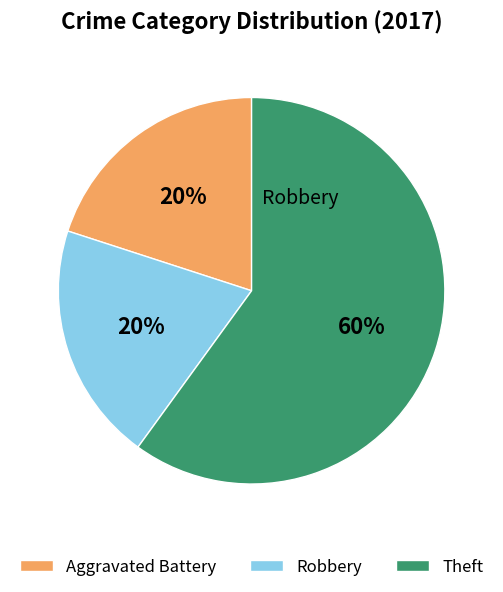

To the nearest percent, what percentage of the pie is Aggravated Battery?

20%